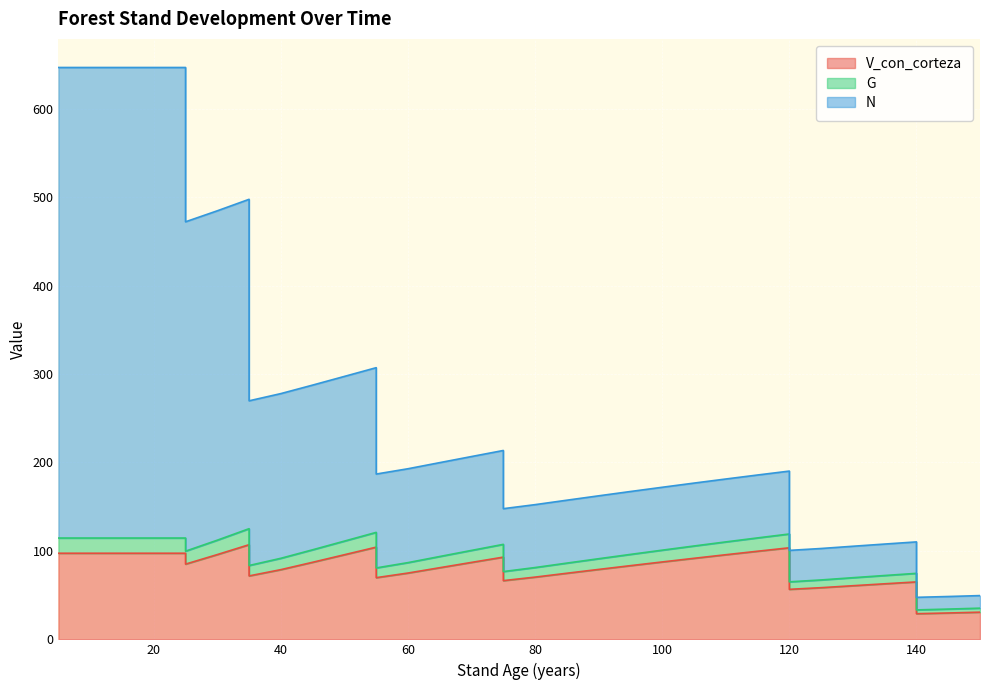

True or false: N and G cross at least once.

False